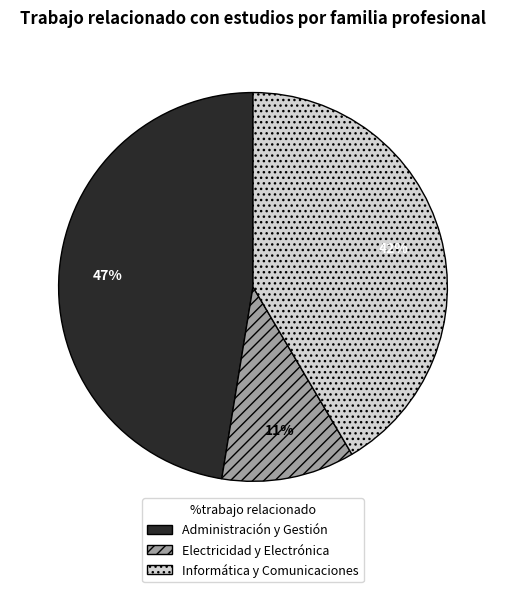

Does any single category account for the majority?

No